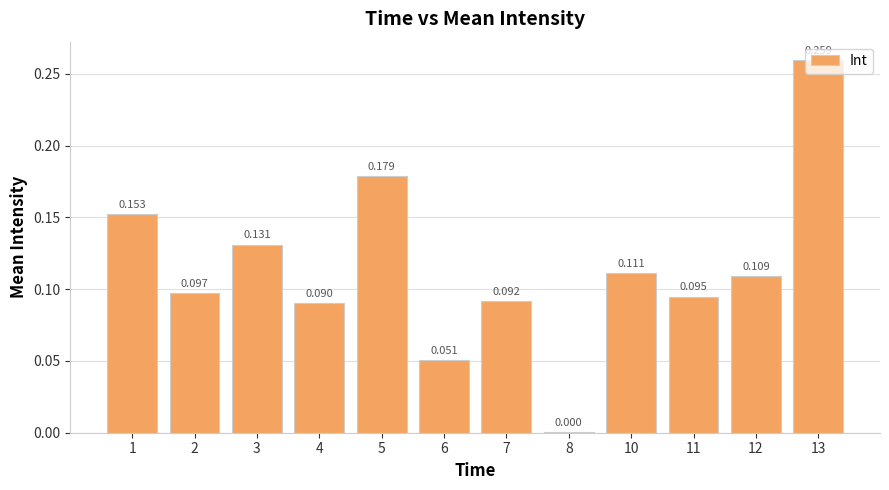

True or false: the data shows 0.1 at 10.

True